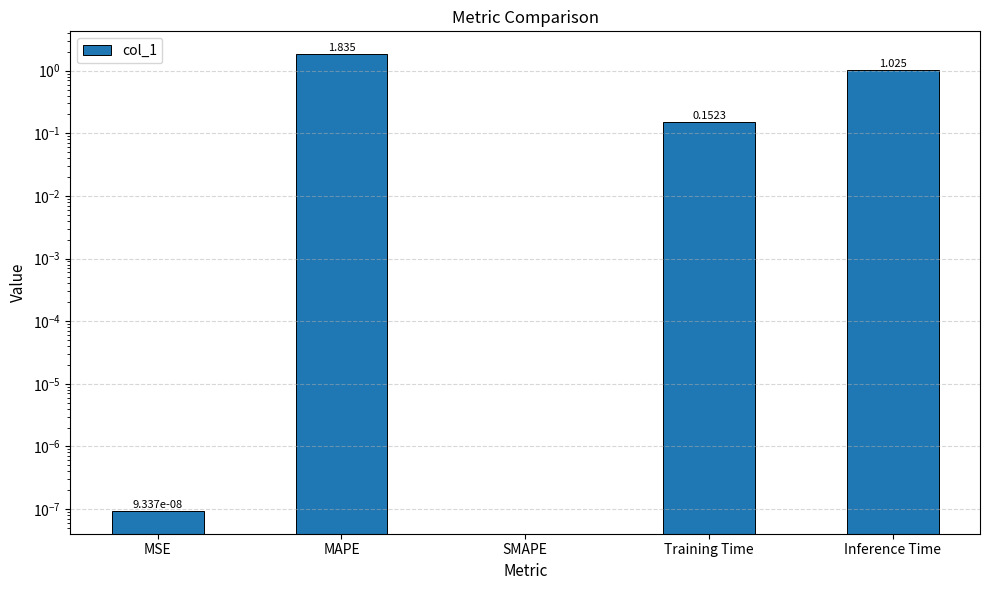

What is the difference between the values at MSE and MAPE?

1.8